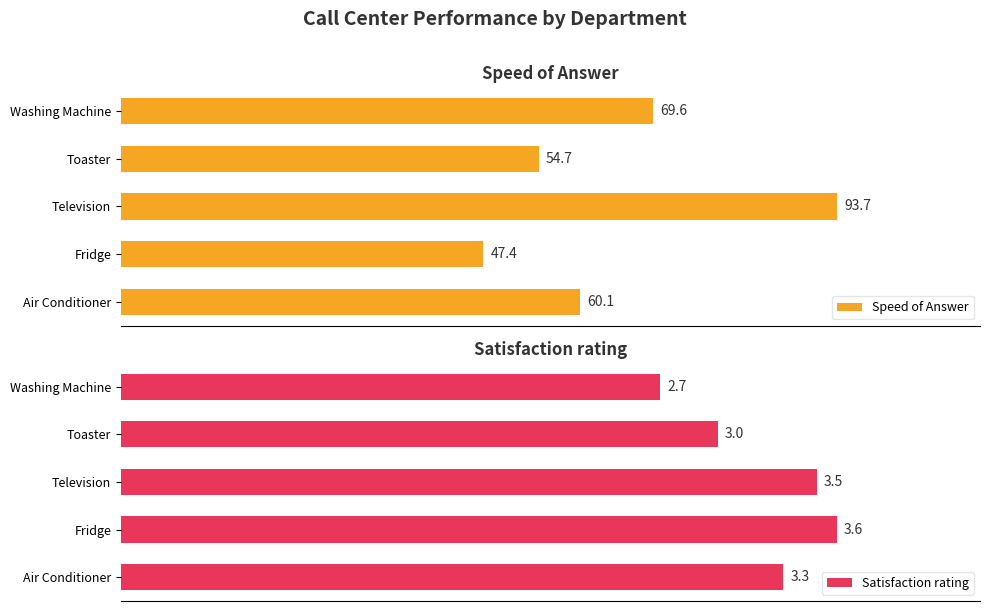

Which series has the largest range (max minus min)?

Speed of Answer